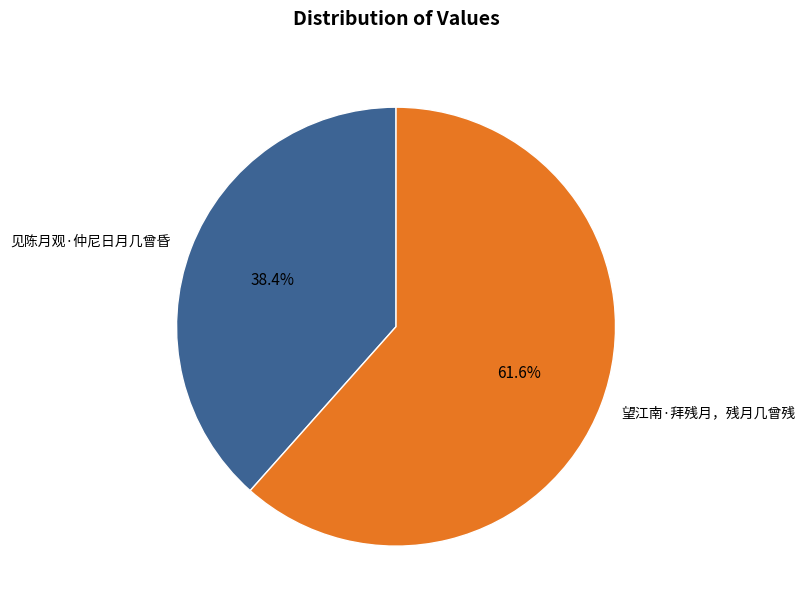

Between 望江南·拜残月，残月几曾残 and 见陈月观·仲尼日月几曾昏, which is larger?

望江南·拜残月，残月几曾残